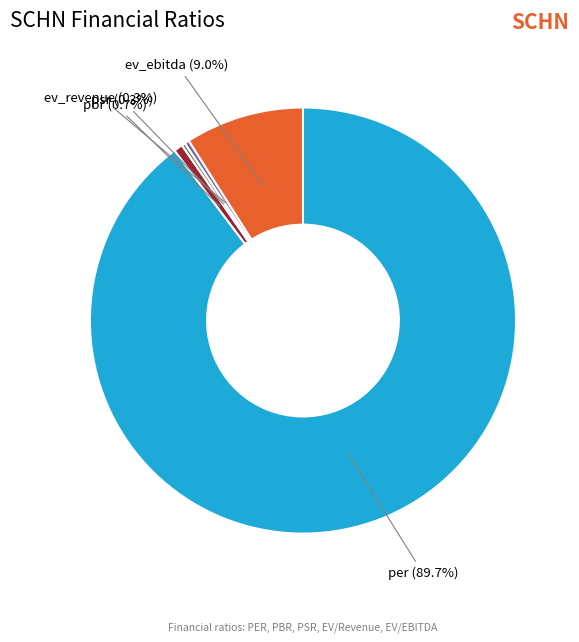

What percentage is NOT represented by pbr?

99.3%